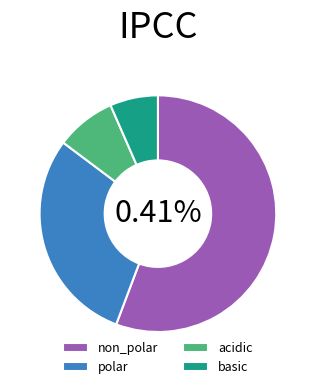

The basic slice represents 7% of the pie. True or false?

True